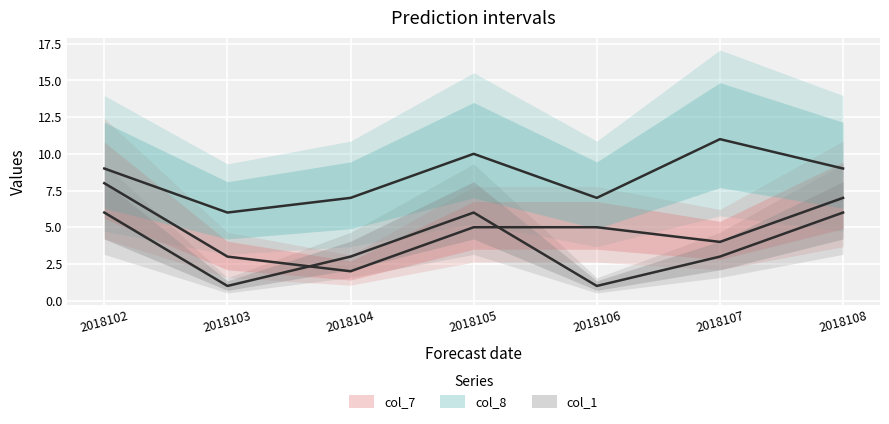

Reading right to left, what are all the values shown in this chart?

col_7: 7	4	5	5	2	3	8
col_8: 9	11	7	10	7	6	9
col_1: 6	3	1	6	3	1	6